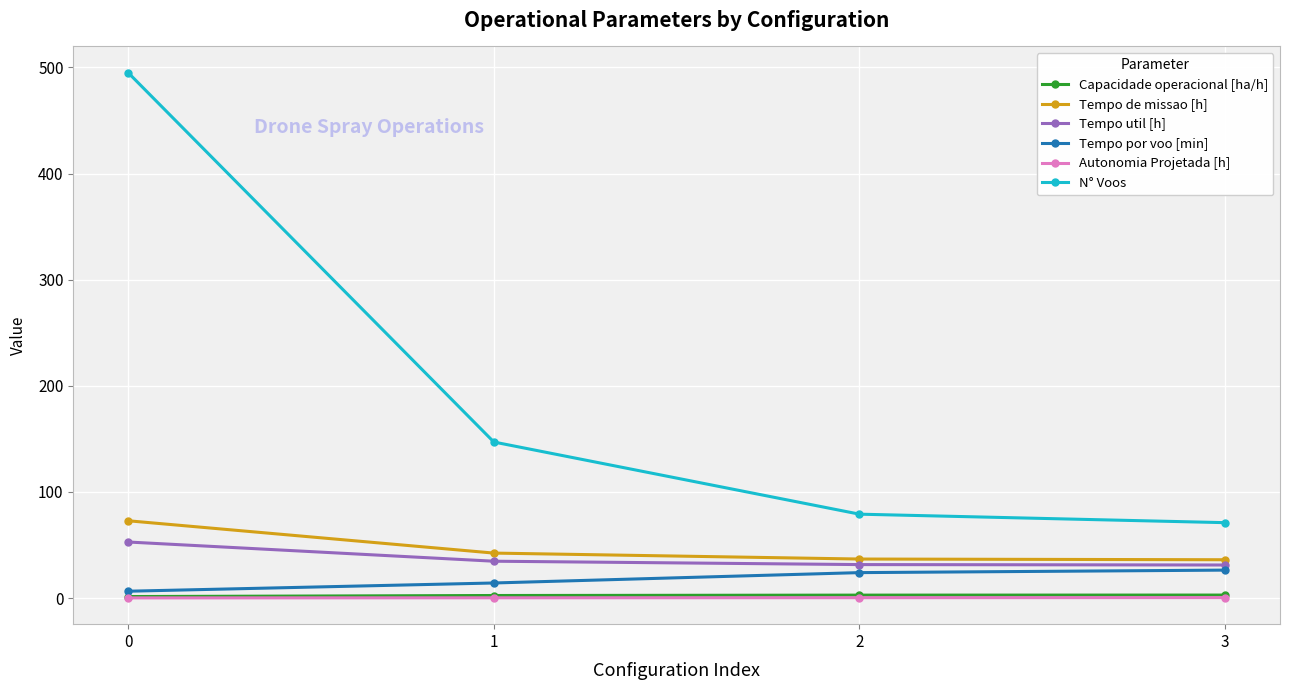

What is the smallest value displayed?

0.1